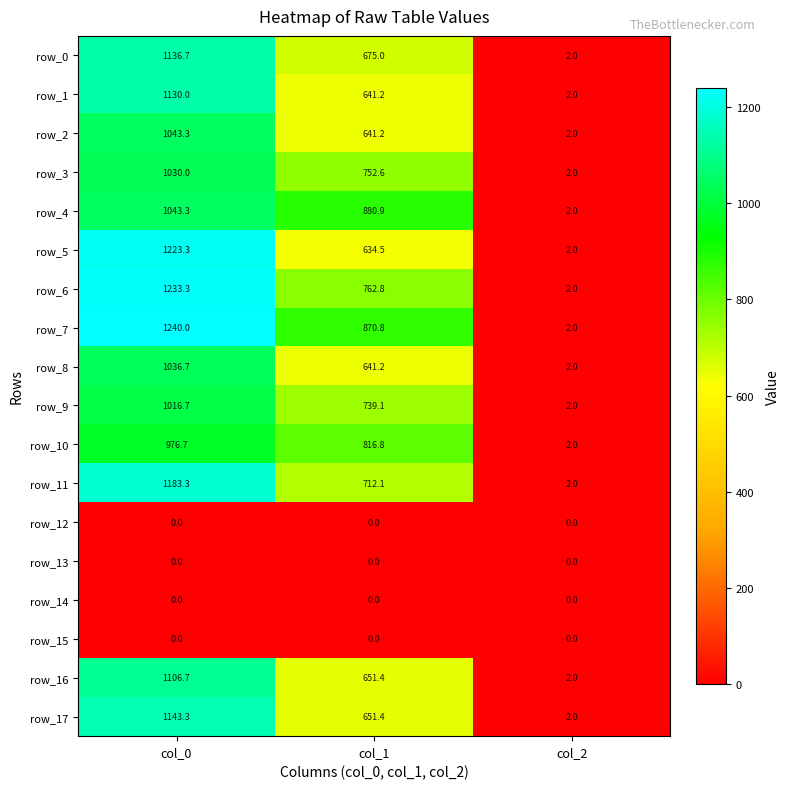

Is it true that row_6 equals 762.8 at col_1?

True